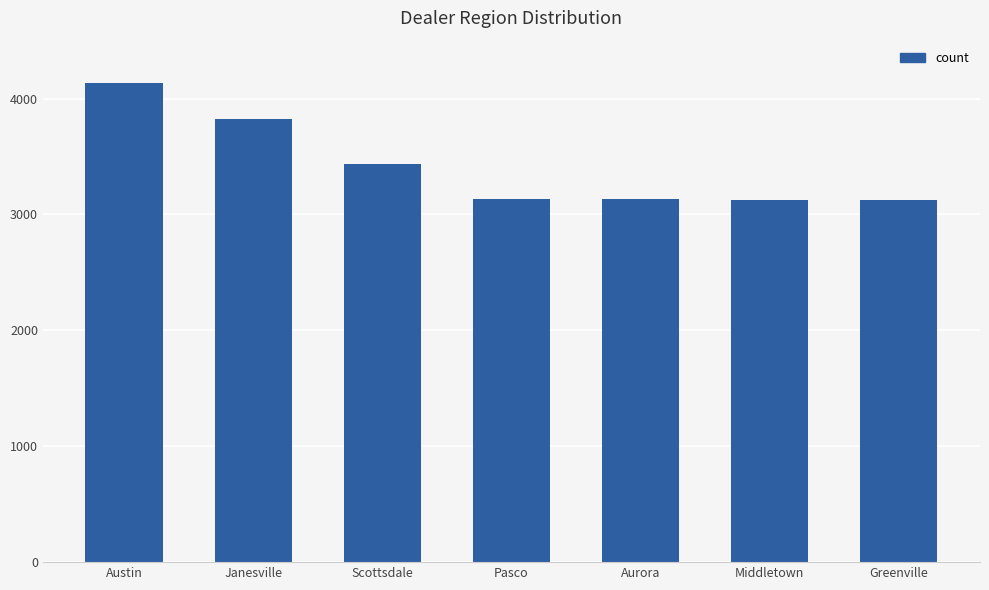

How many data points does each series have?

7